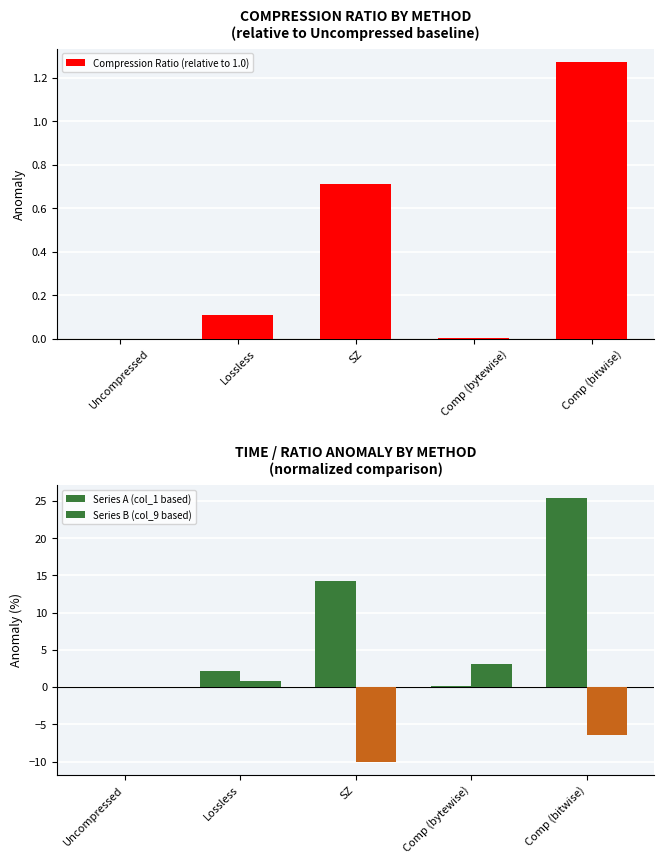

What is the total value across all series at Comp (bitwise)?

20.3